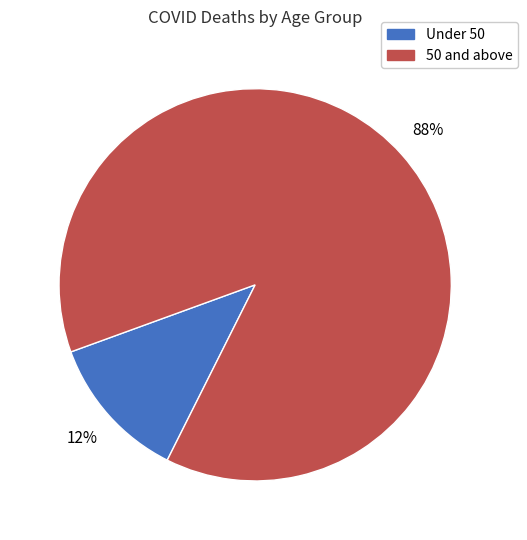

Is it true that Under 50 is 12% of the pie?

True